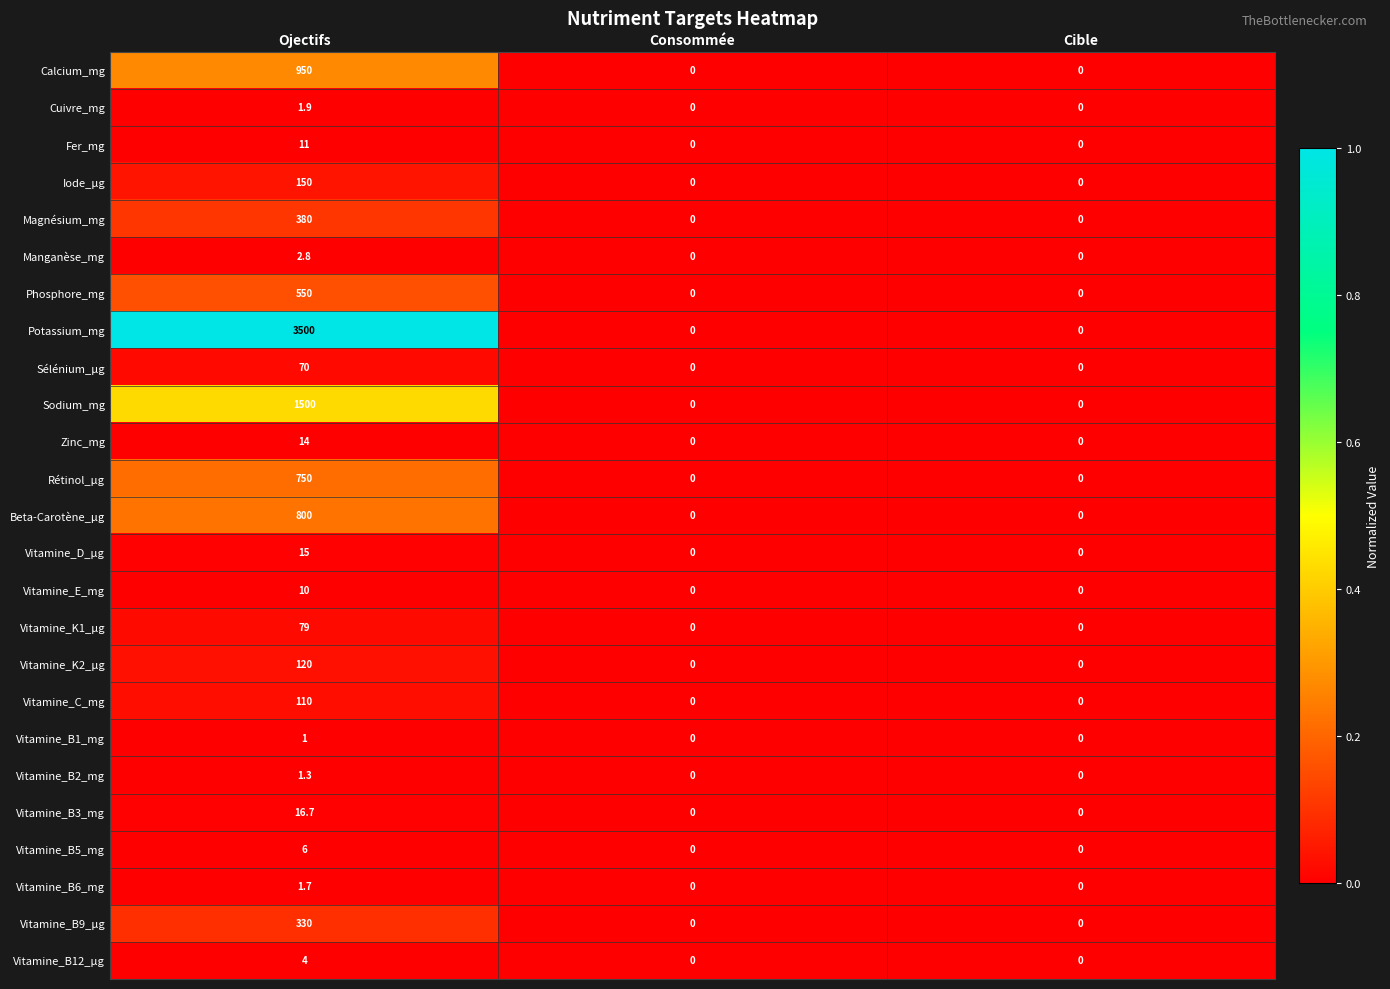

Which label corresponds to the largest value in the chart?

Ojectifs